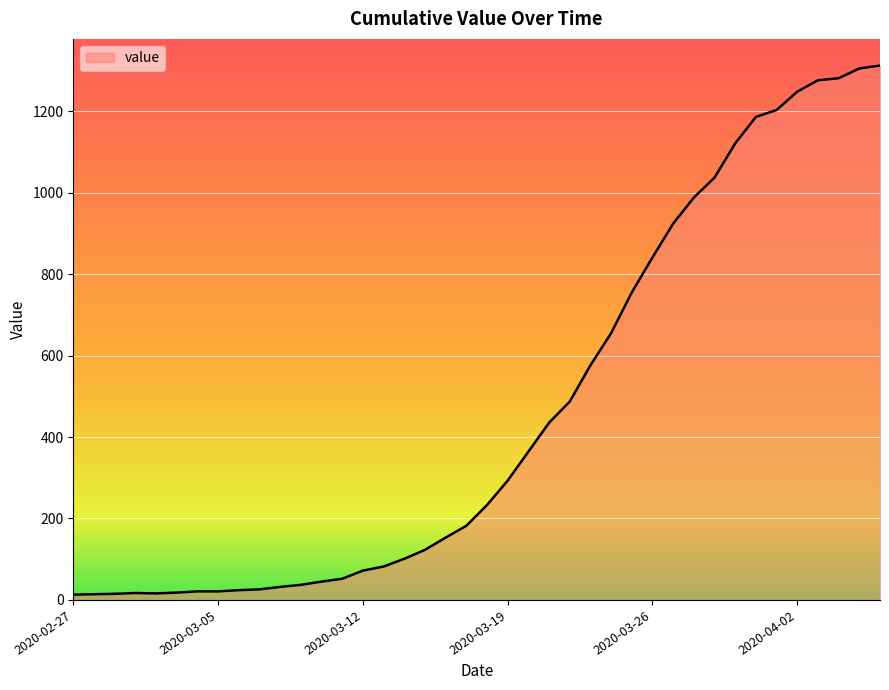

What is the greatest value displayed?

1312